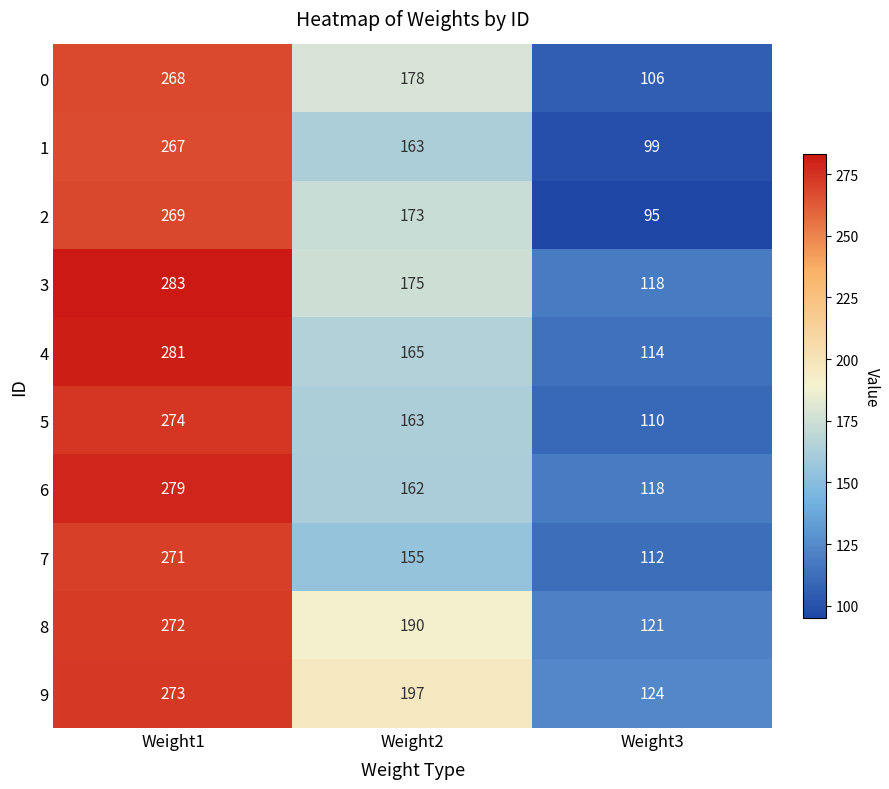

Reading right to left, transcribe all the data shown in this chart.

0: 106	178	268
1: 99	163	267
2: 95	173	269
3: 118	175	283
4: 114	165	281
5: 110	163	274
6: 118	162	279
7: 112	155	271
8: 121	190	272
9: 124	197	273